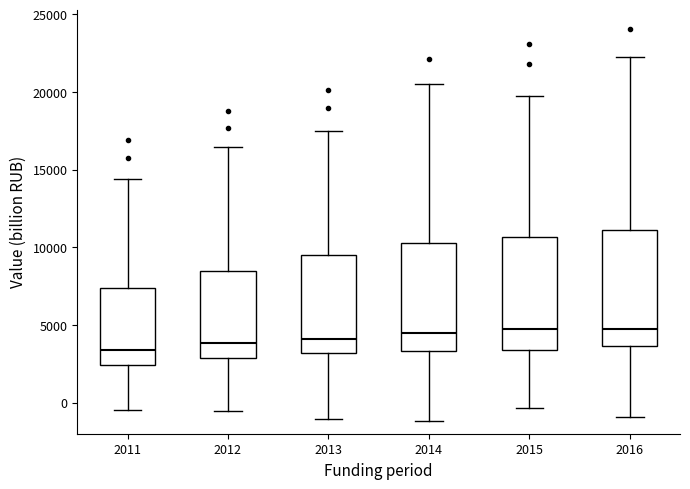

Reading left to right, transcribe this box plot: for each box, give where its median line is, the range the box spans, and where its two whiskers end, as read against the y-axis. The values are not printed on the chart, so give them approximately, as read against the axis.

2011: median 3500, box 2500 to 7500, whiskers -500 to 14500
2012: median 4000, box 3000 to 8500, whiskers -500 to 16500
2013: median 4000, box 3000 to 9500, whiskers -1000 to 17500
2014: median 4500, box 3500 to 10500, whiskers -1000 to 20500
2015: median 4500, box 3500 to 10500, whiskers -500 to 20000
2016: median 4500, box 3500 to 11000, whiskers -1000 to 22000